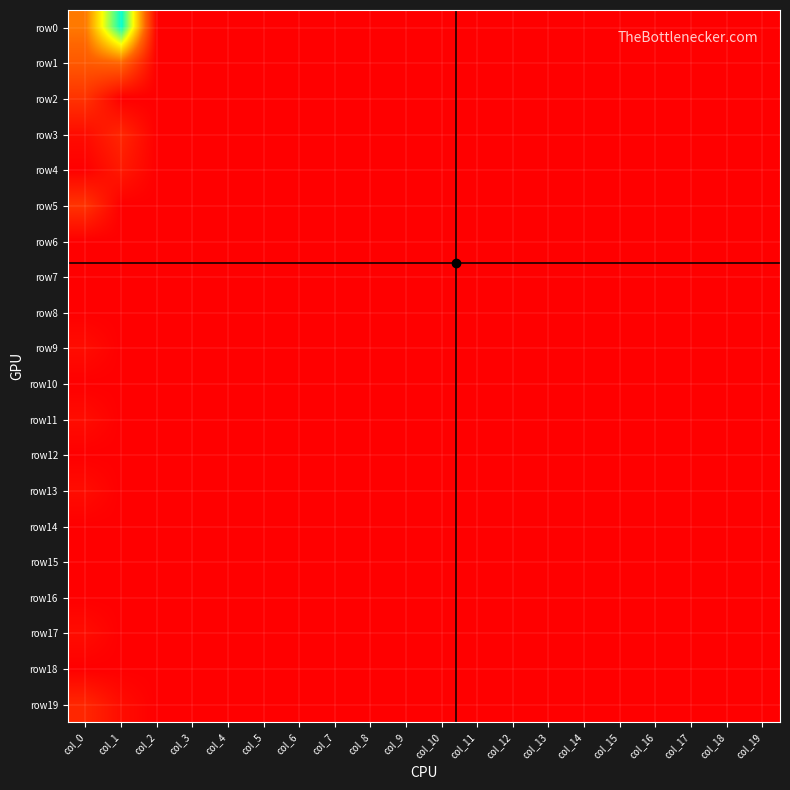

List the series in order of their peak value, lowest first.

row6, row7, row8, row10, row12, row14, row15, row16, row18, row9, row11, row13, row17, row4, row3, row19, row2, row5, row1, row0